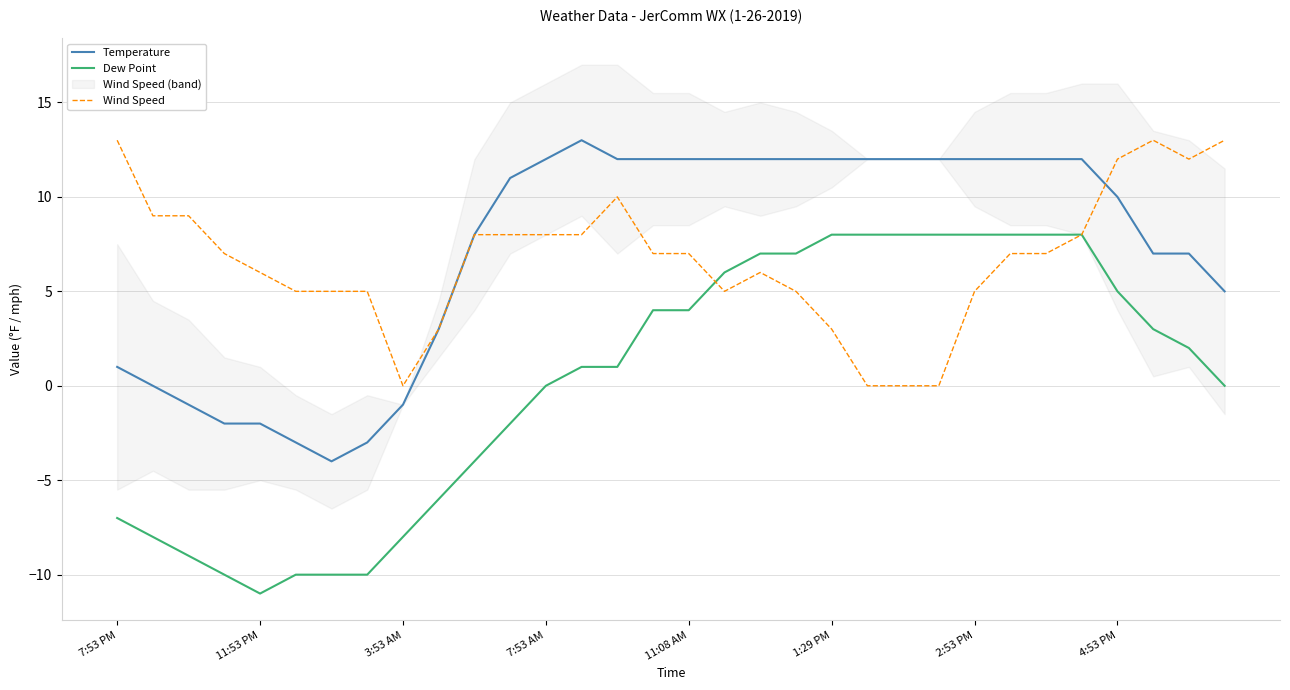

Is it true that Dew Point equals -2 at 3:53 AM?

False